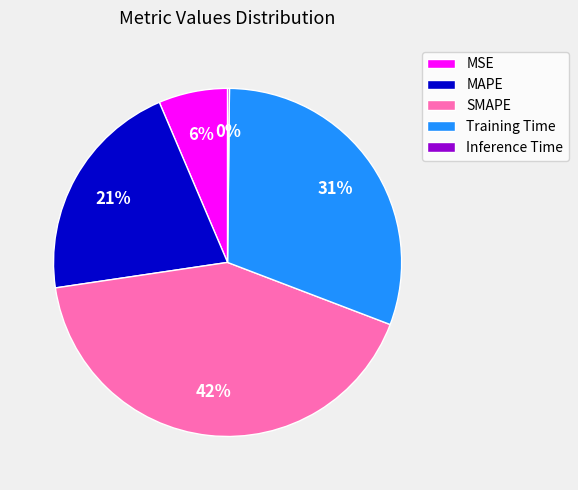

True or false: MAPE accounts for 8% of the total.

False